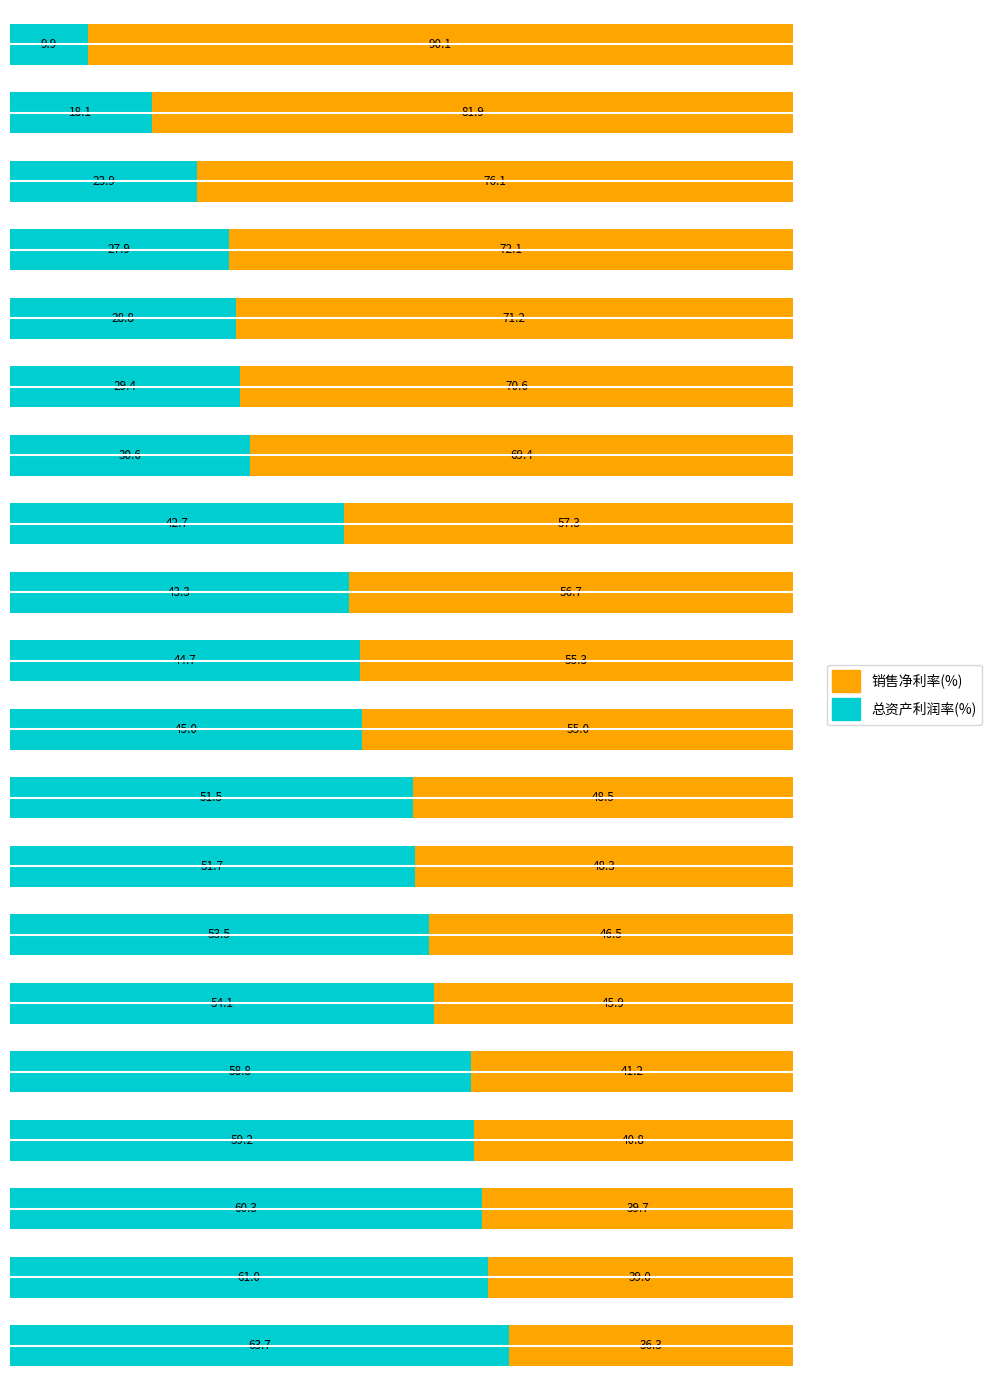

What is the maximum value for 总资产利润率(%)?

63.7